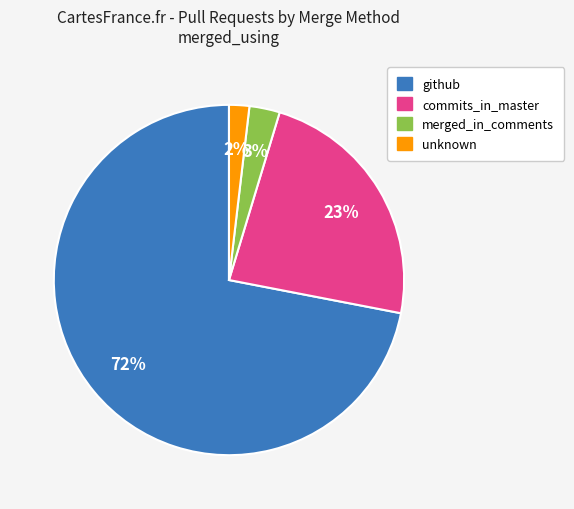

Rank the categories by value from lowest to highest.

unknown, merged_in_comments, commits_in_master, github